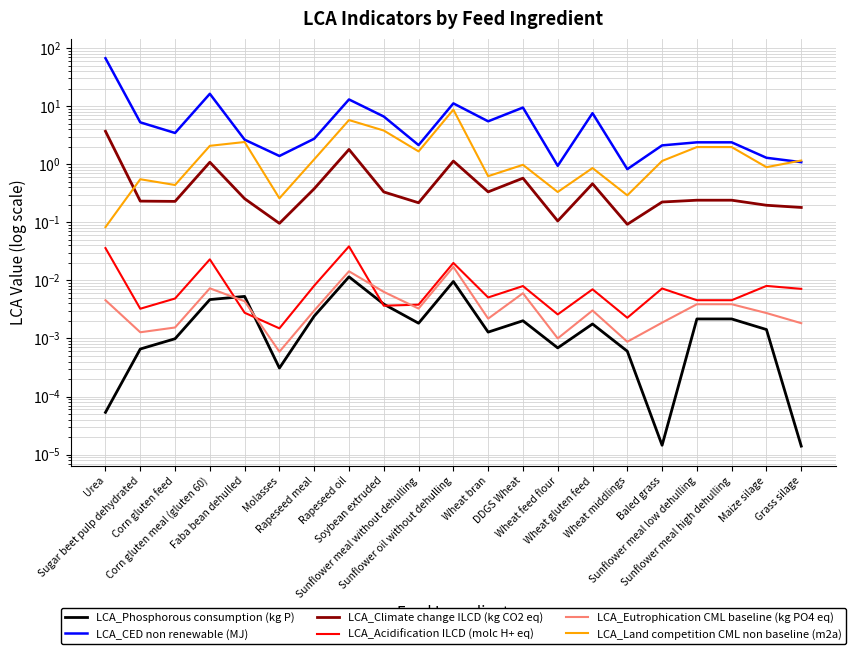

Where is LCA_Land competition CML non baseline (m2a) nearest to the value 4?

Soybean extruded